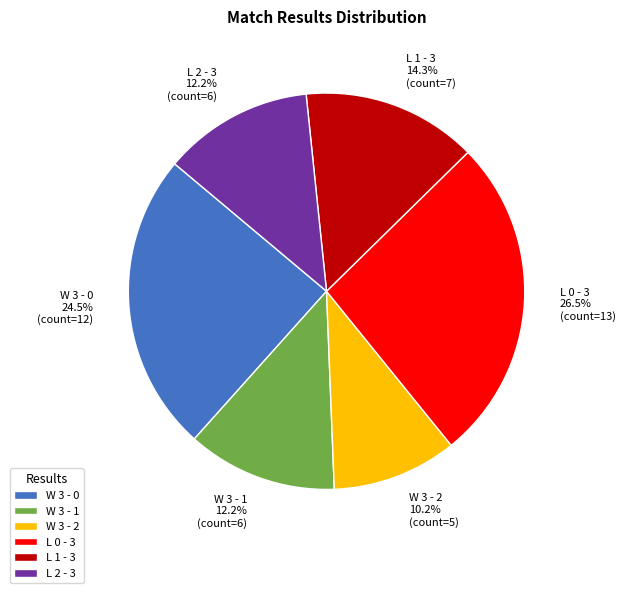

Is L 1 - 3 the majority of the pie?

No